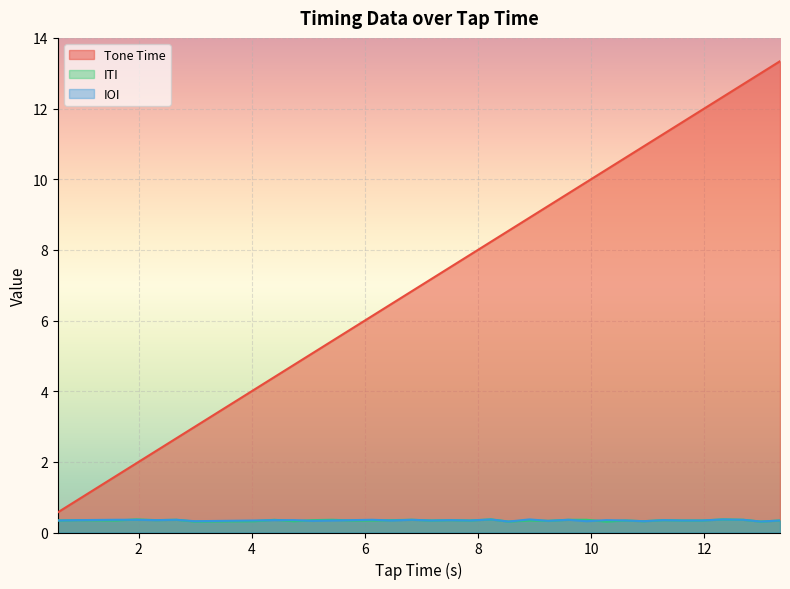

At which category does ITI reach its first local peak?

0.92